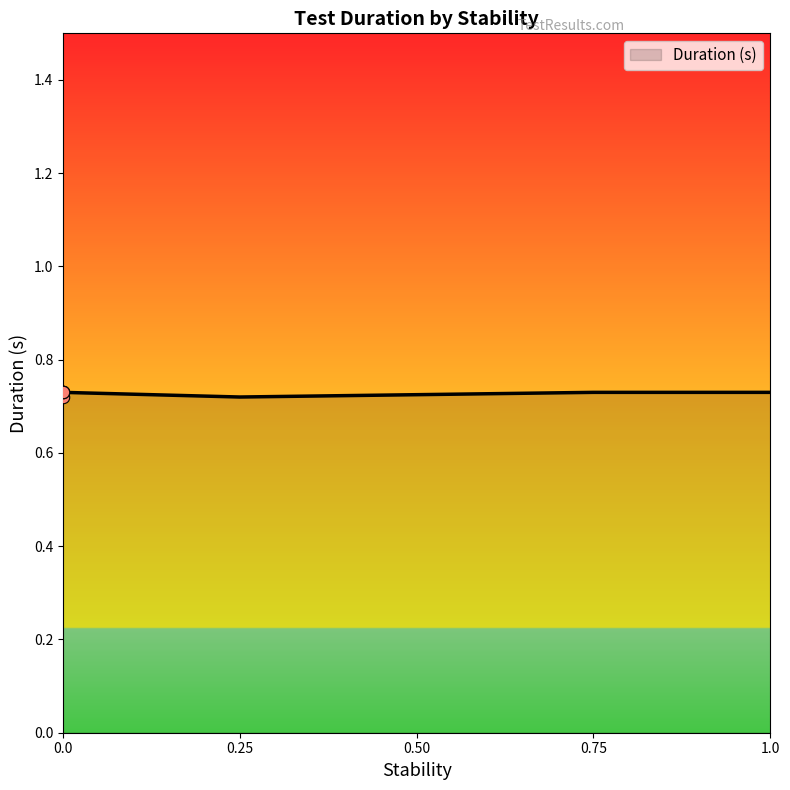

The Duration (s) series shows 1.1 at 0.25. True or false?

False